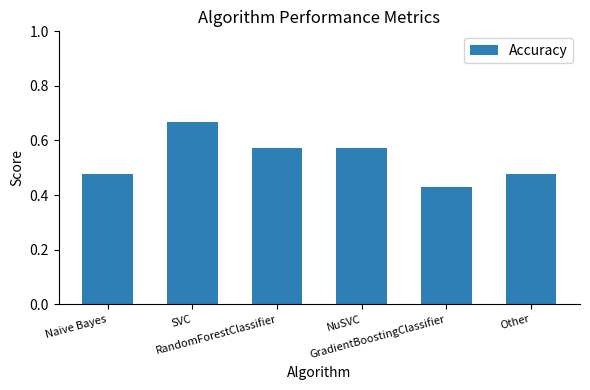

Count the values in the range 0 to 1.

6